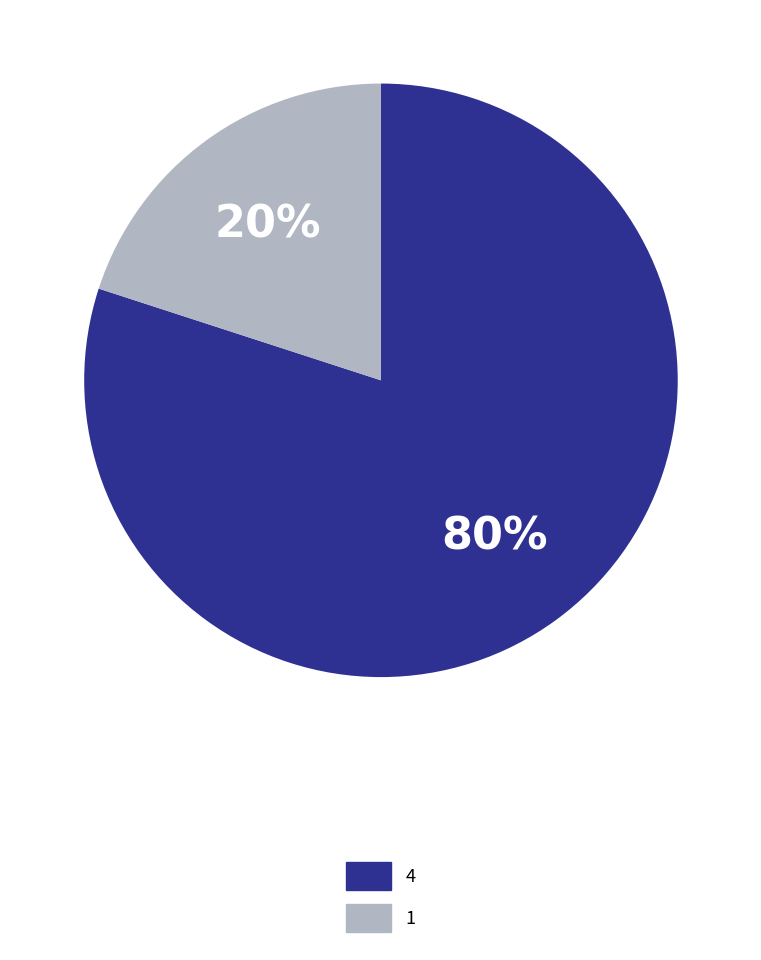

What percentage is the 4 slice, to the nearest percent?

80%